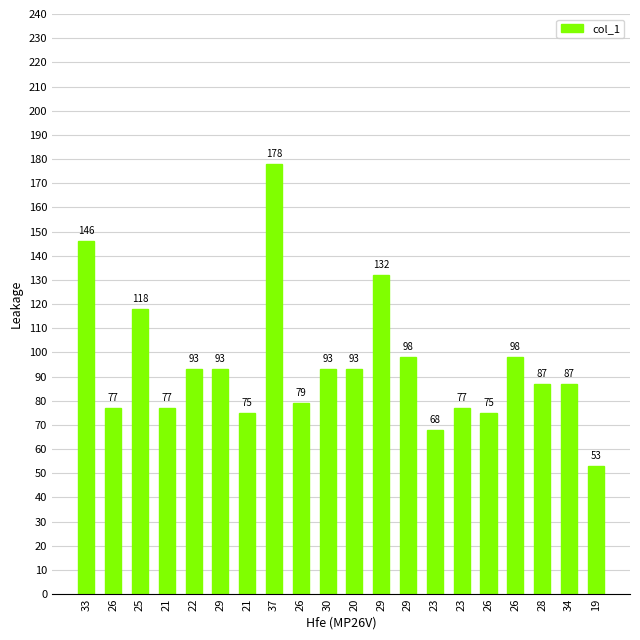

Reading left to right, list all the values displayed in this chart.

33=146	26=77	25=118	21=77	22=93	29=93	21=75	37=178	26=79	30=93	20=93	29=132	29=98	23=68	23=77	26=75	26=98	28=87	34=87	19=53